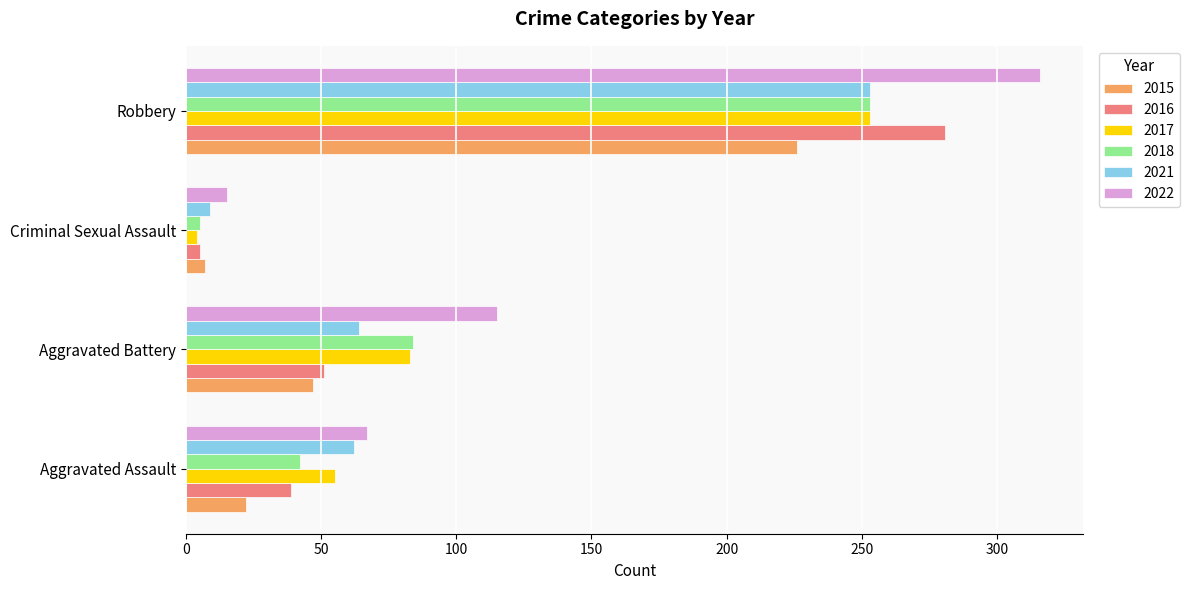

The 2017 series shows 55 at Aggravated Assault. True or false?

True